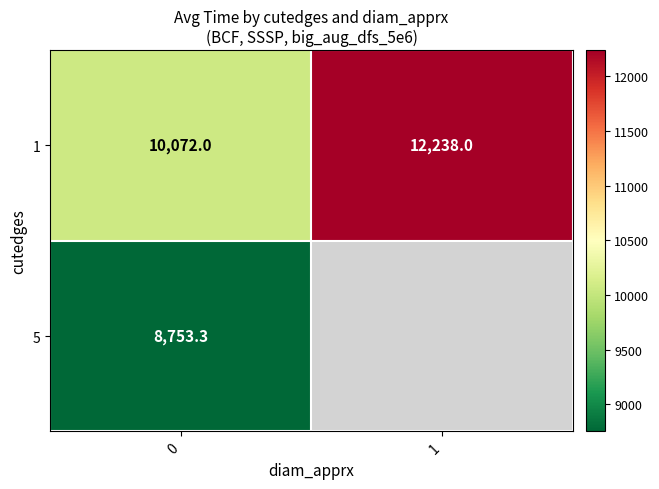

The value of 5 at 0 is 8753.3. True or false?

True